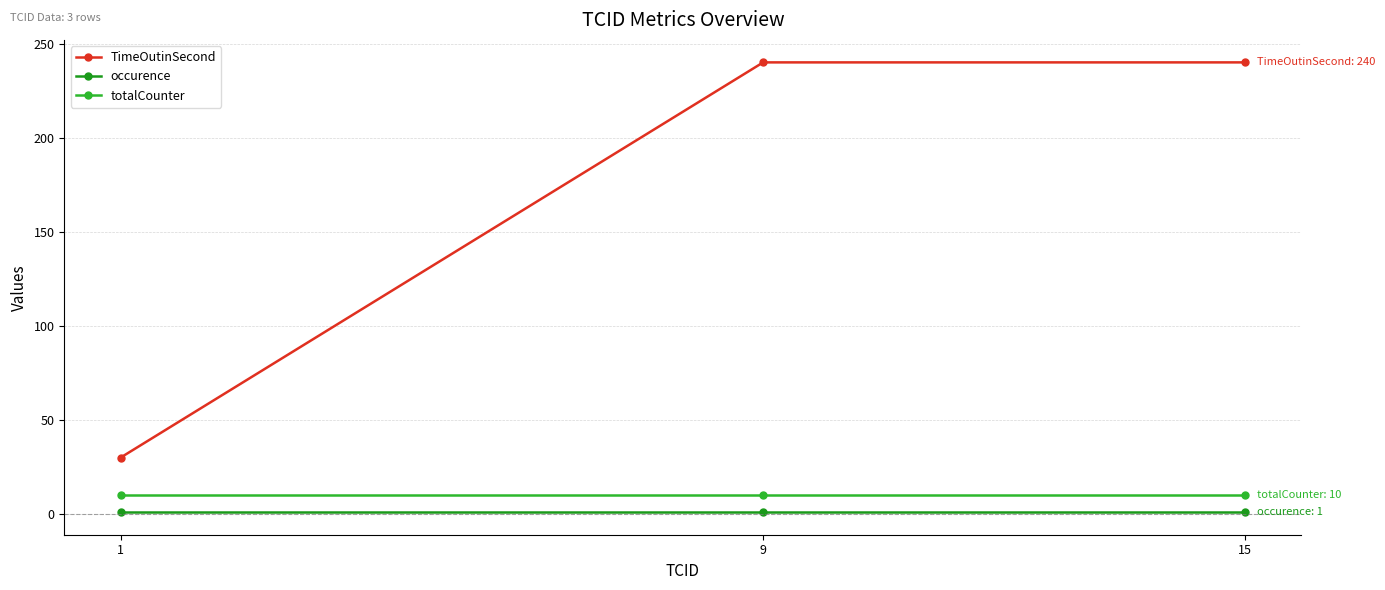

Which series has the largest total across all categories?

TimeOutinSecond